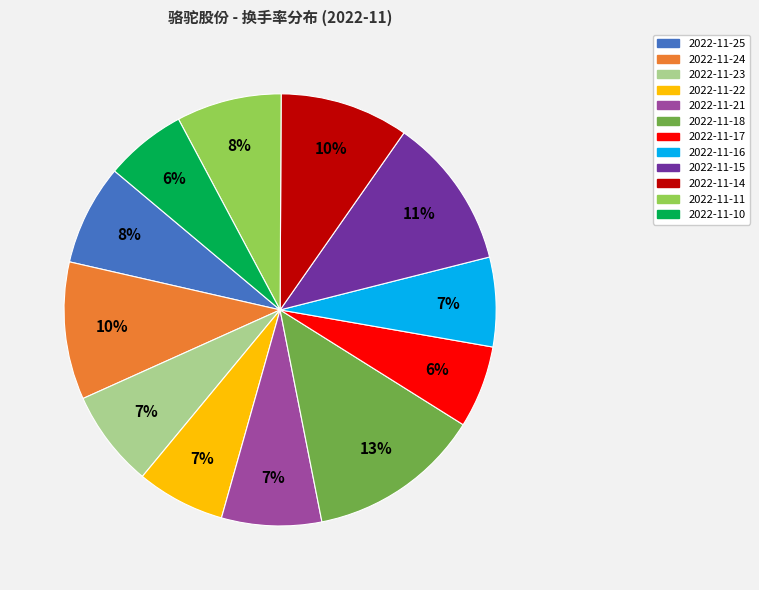

How many slices are in this pie chart?

12